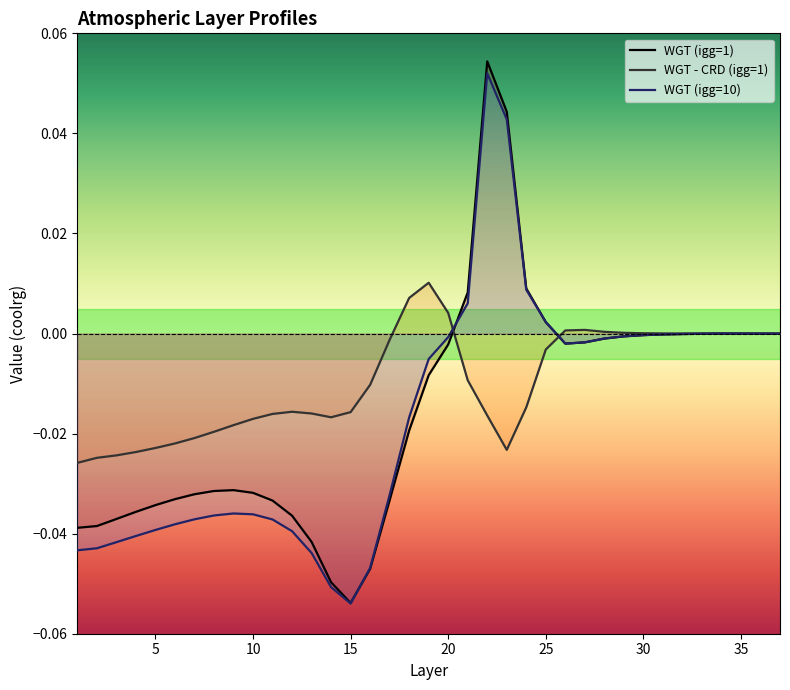

Which series has the largest range (max minus min)?

WGT (igg=1)